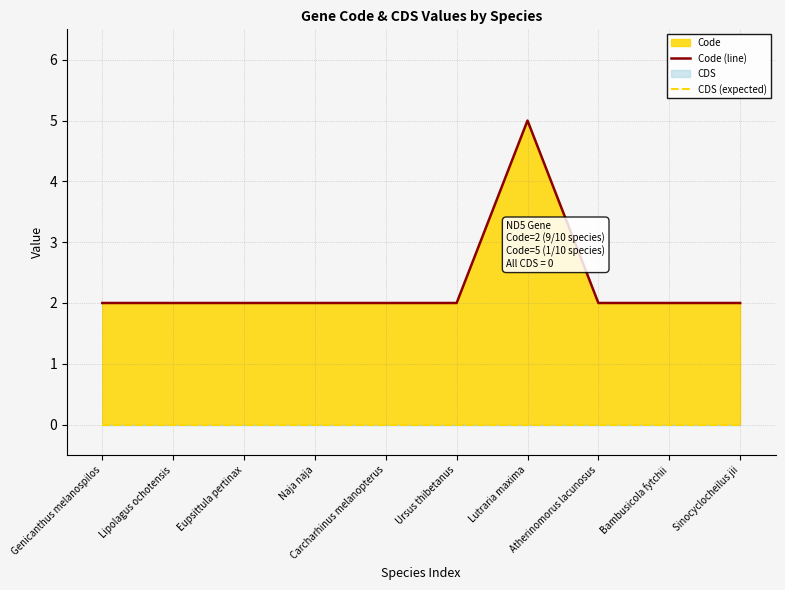

Which has a higher value, Ursus thibetanus or Naja naja?

Ursus thibetanus